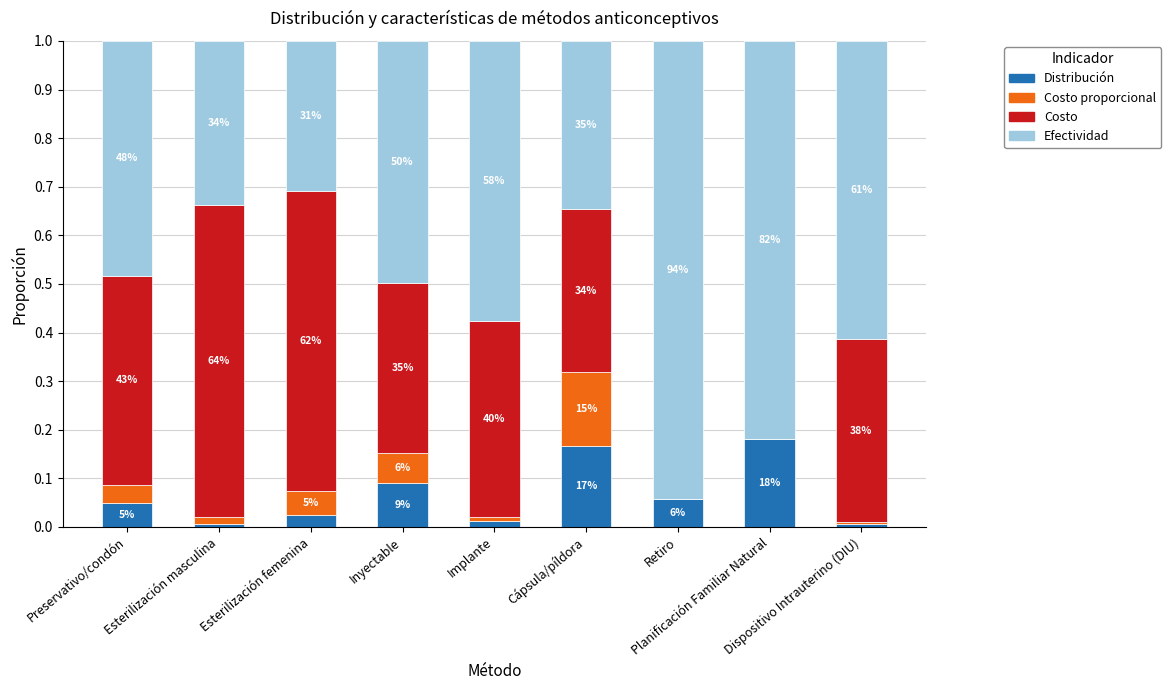

Are the bars horizontal?

No